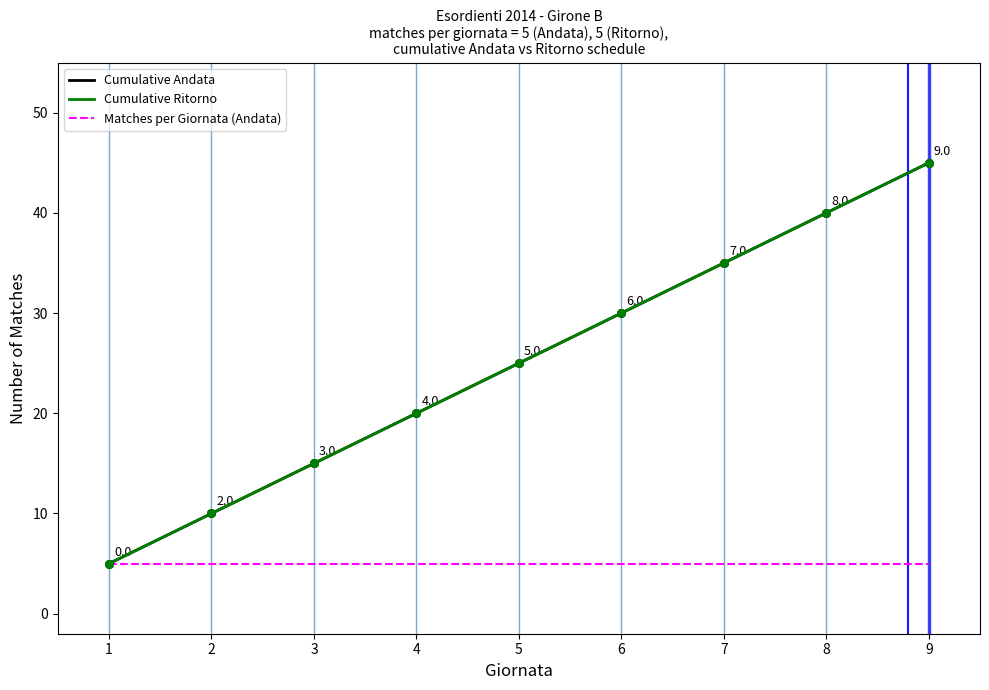

Is the value of Cumulative Andata at 9 greater than the value of Cumulative Ritorno at 9?

No